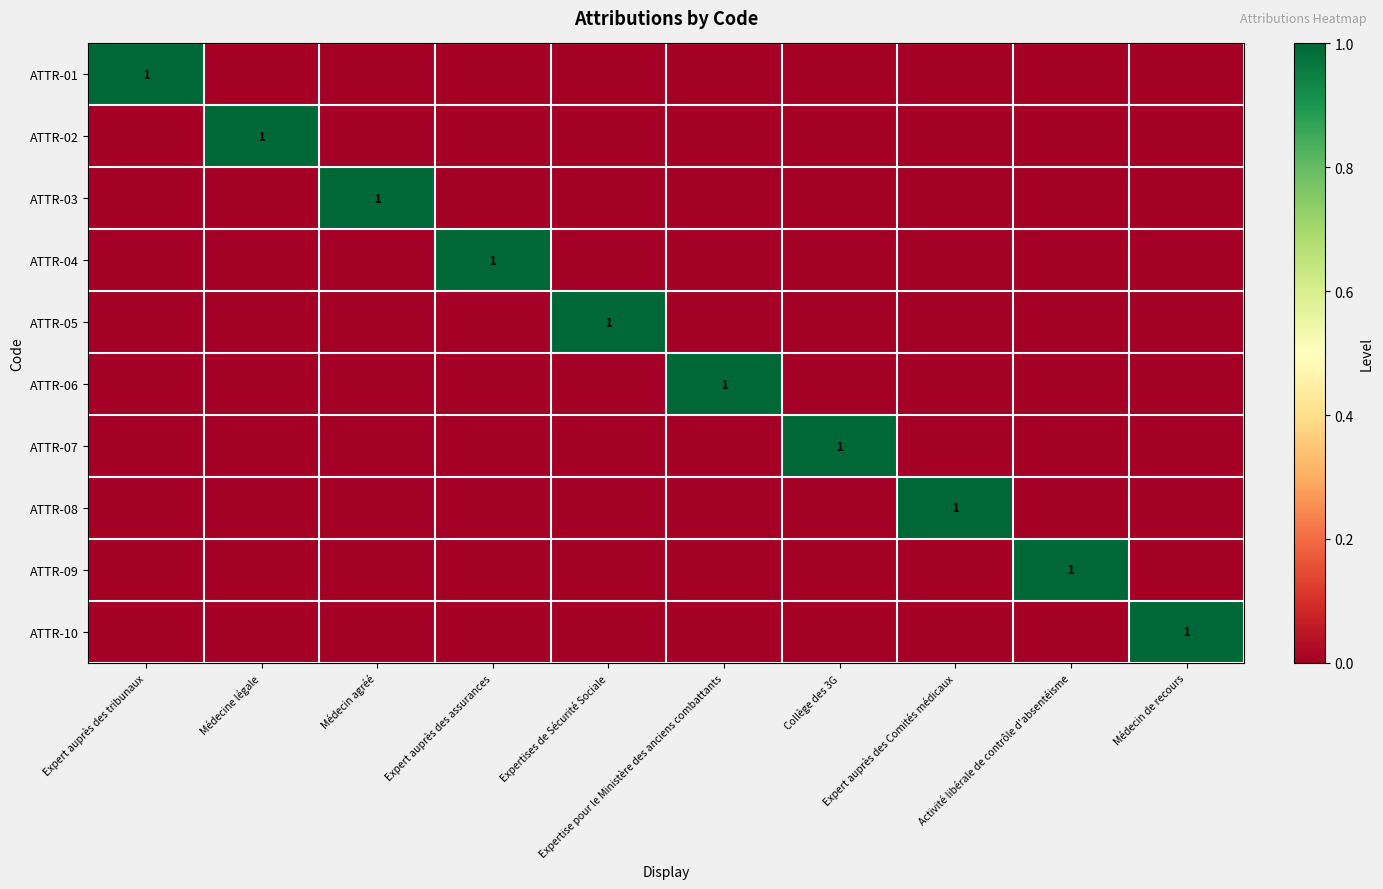

Is it true that ATTR-09 equals 0 at Médecin agréé?

True